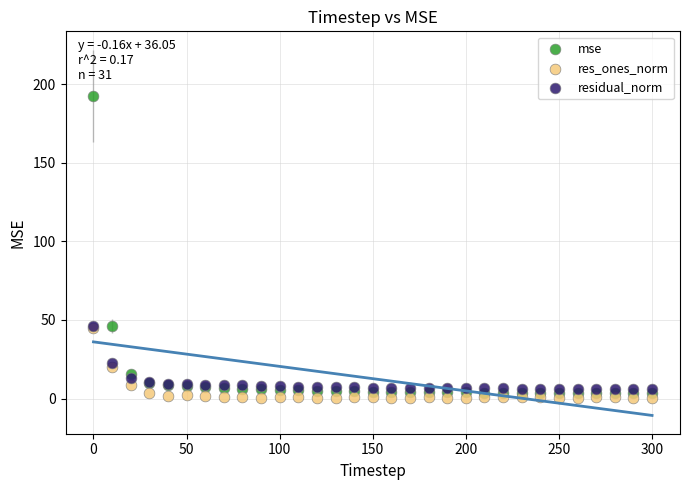

What are all the series names shown in the legend?

mse, res_ones_norm, residual_norm